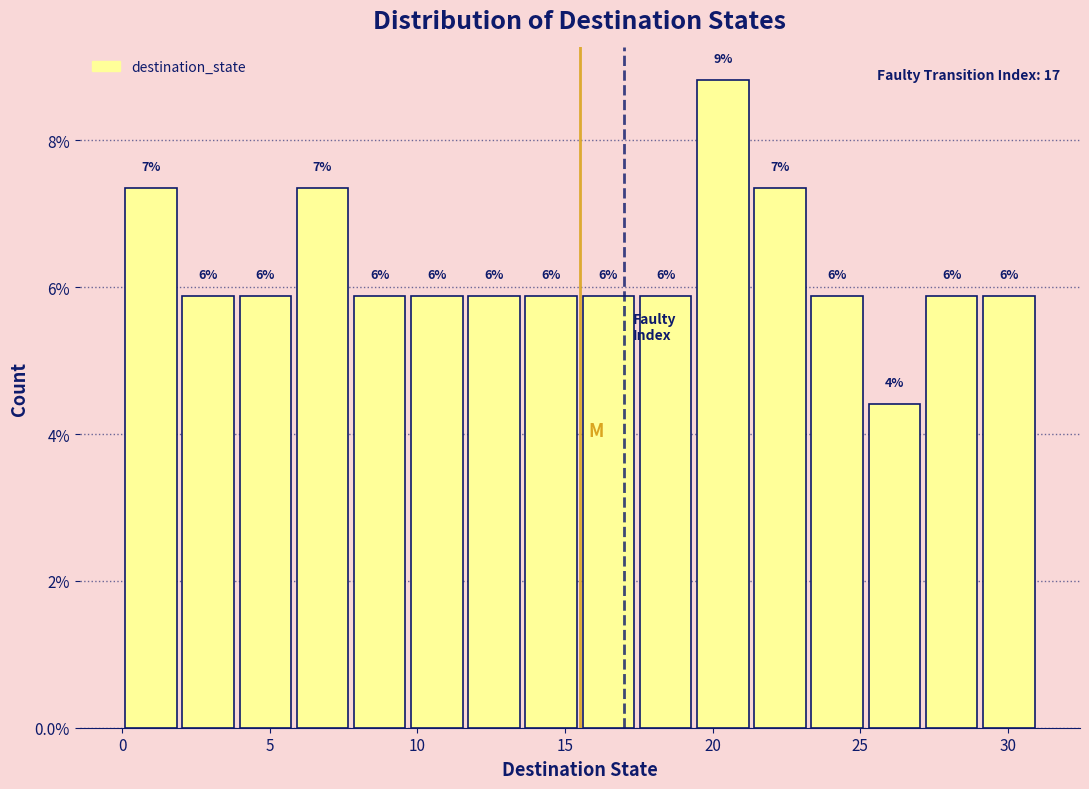

Around what value on the x-axis is the tallest bar? Give the approximate position of its centre, as read against the axis.

20.5